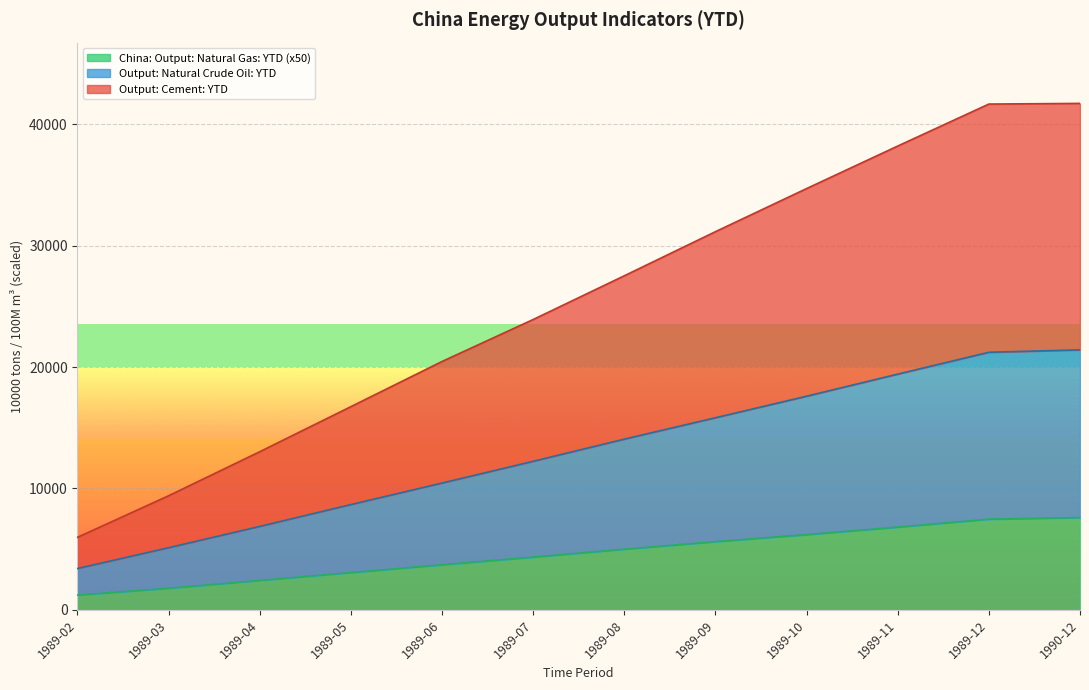

What is the minimum value shown in the chart?

1220.5